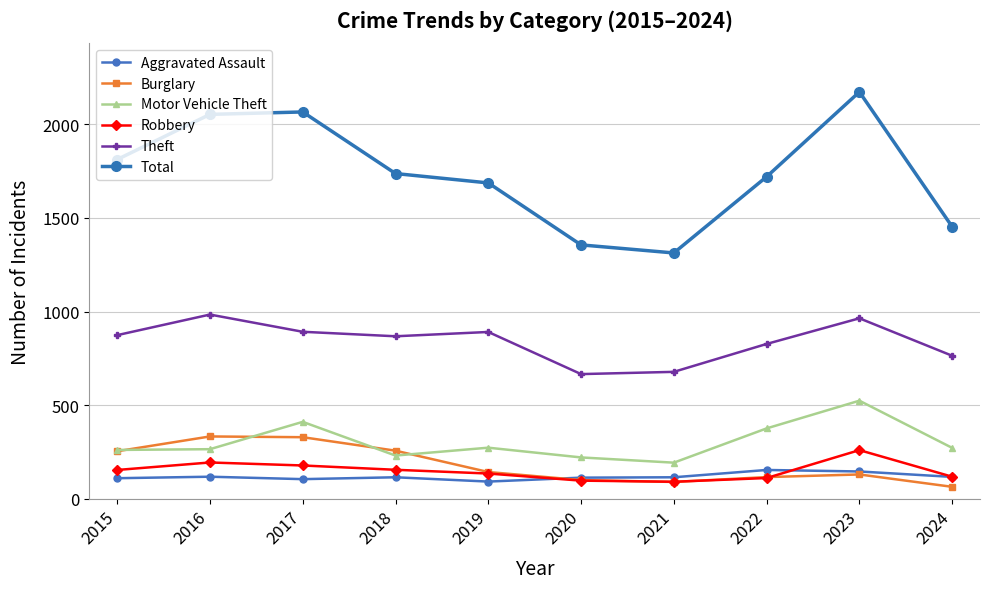

How many values in the Robbery series are below 154?

5